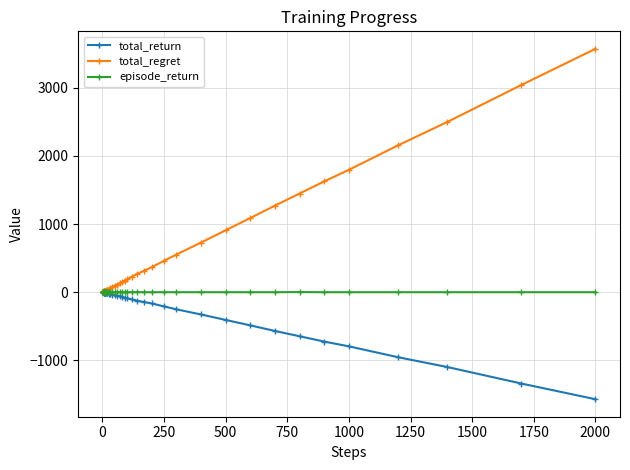

Which series has the largest range (max minus min)?

total_regret